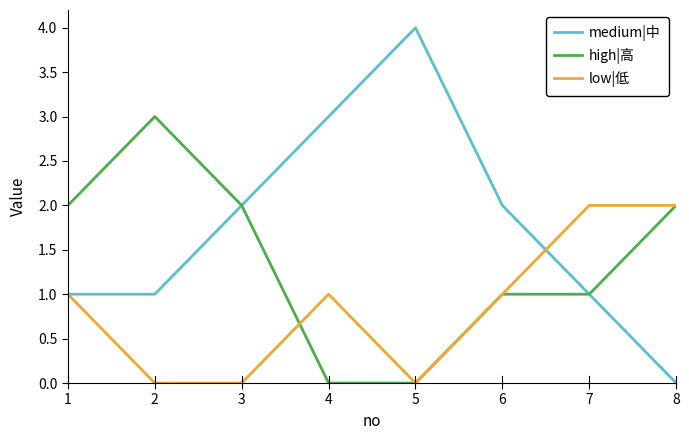

Which series has the largest total across all categories?

medium|中